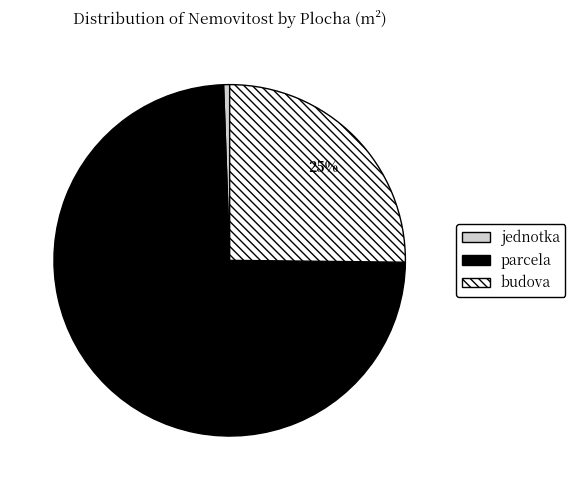

True or false: parcela accounts for 24% of the total.

False